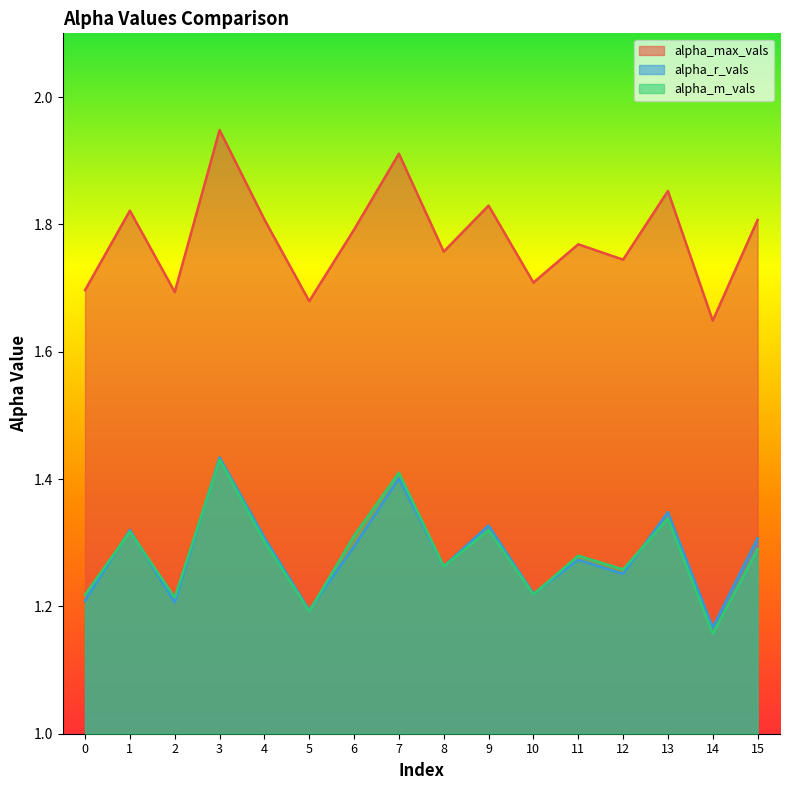

True or false: alpha_max_vals and alpha_r_vals intersect in this chart.

False